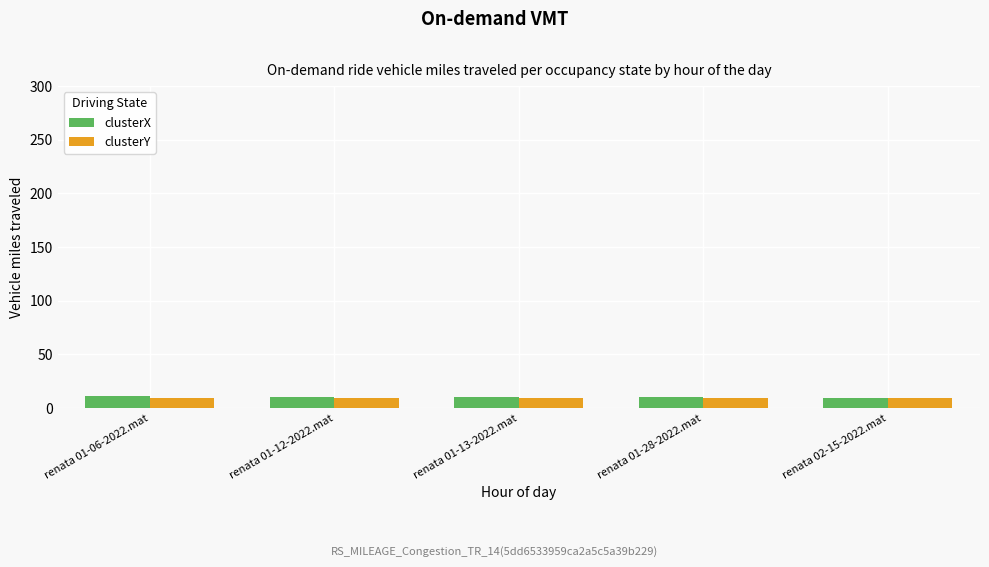

True or false: clusterY has a value of 8.9 at renata 01-13-2022.mat.

True